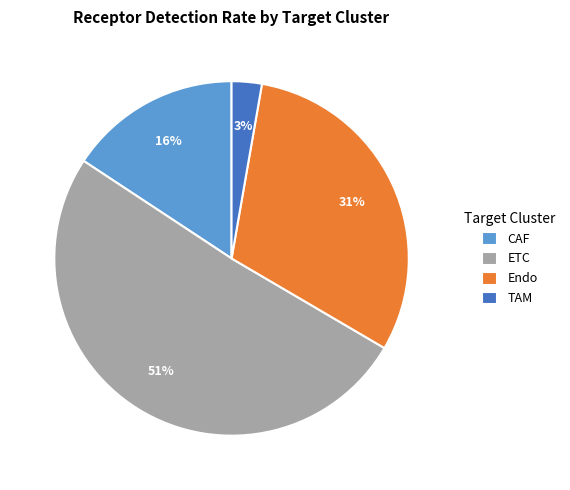

How many slices are in this pie chart?

4